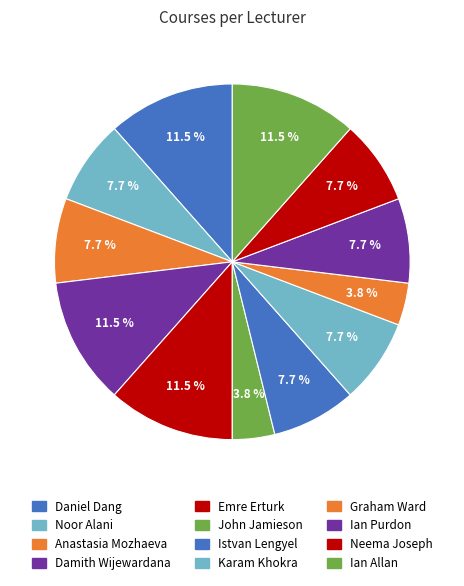

What is the smallest slice in the pie chart?

John Jamieson